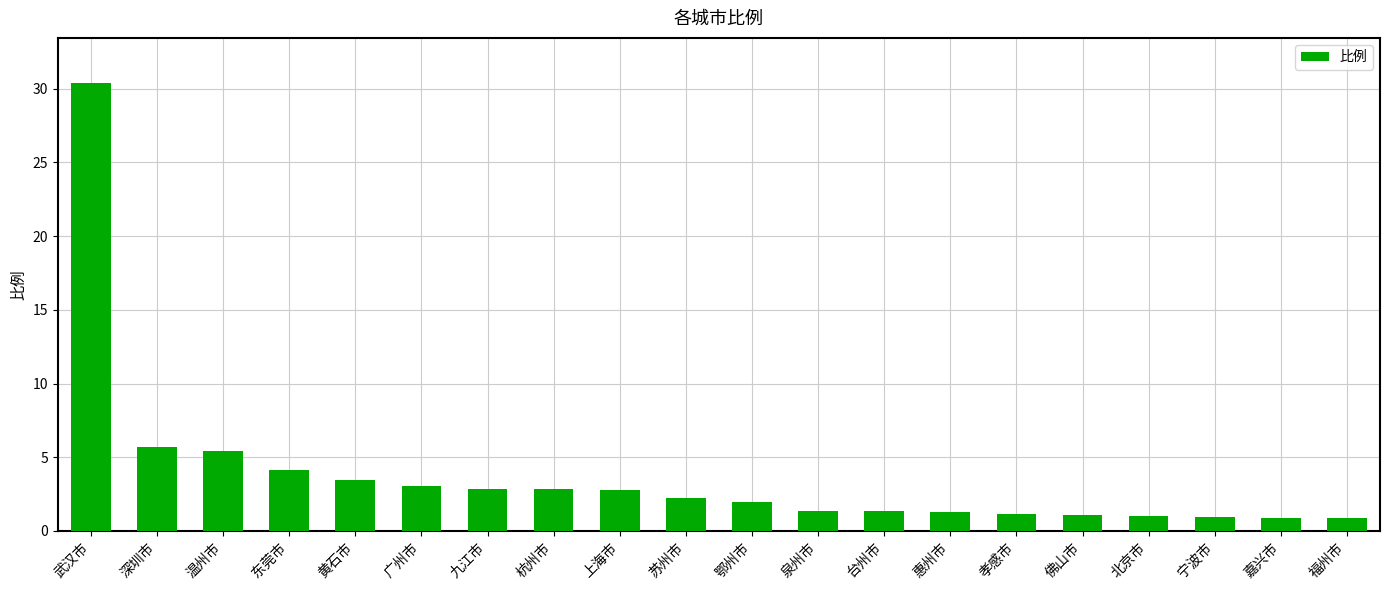

What is the change in value from 泉州市 to 孝感市?

-0.2